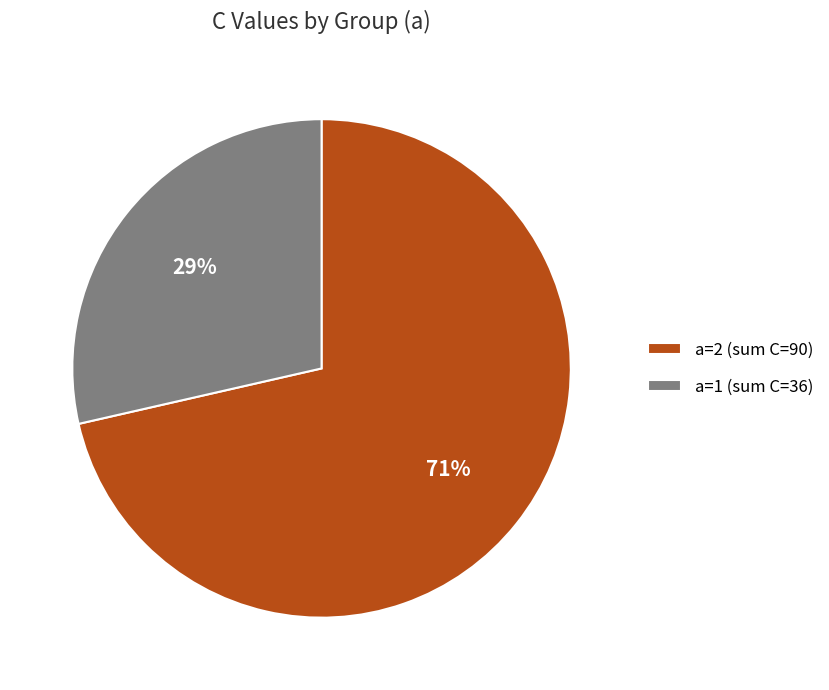

Count the number of slices in the pie.

2